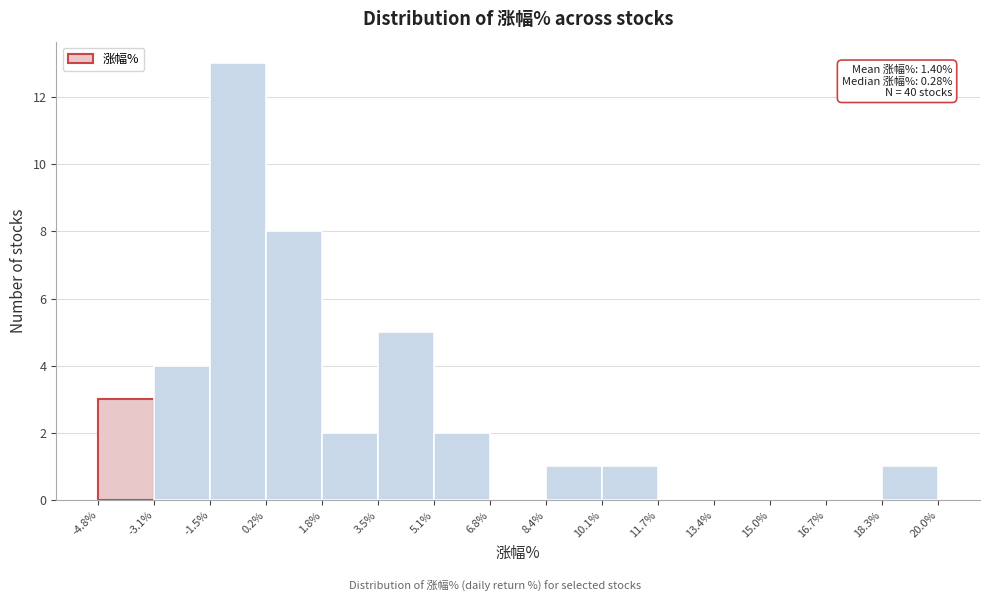

Over which range of the x-axis is the bar tallest?

-1.5% to 0.2%